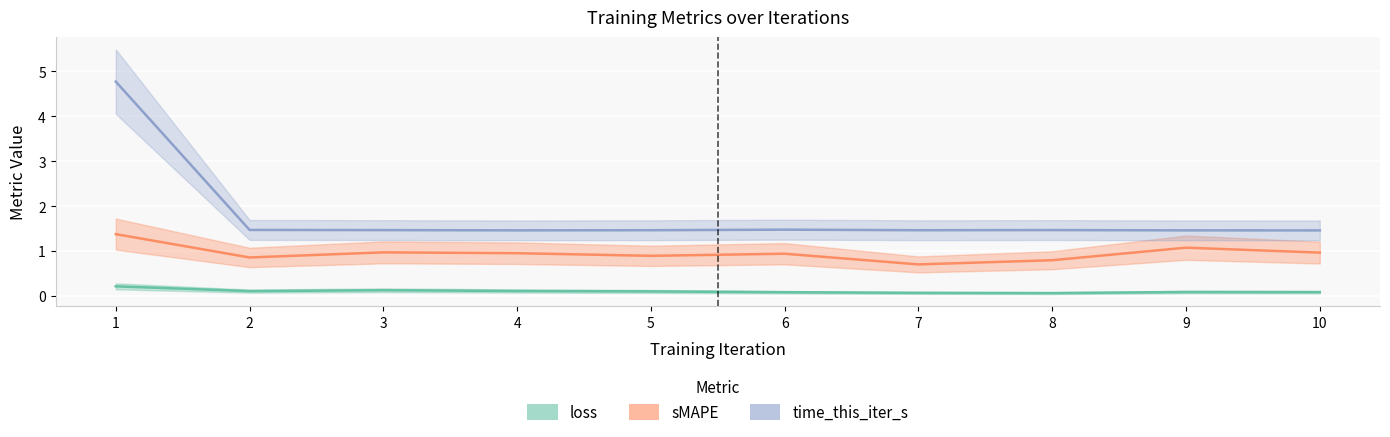

How many lines are shown in the chart?

3